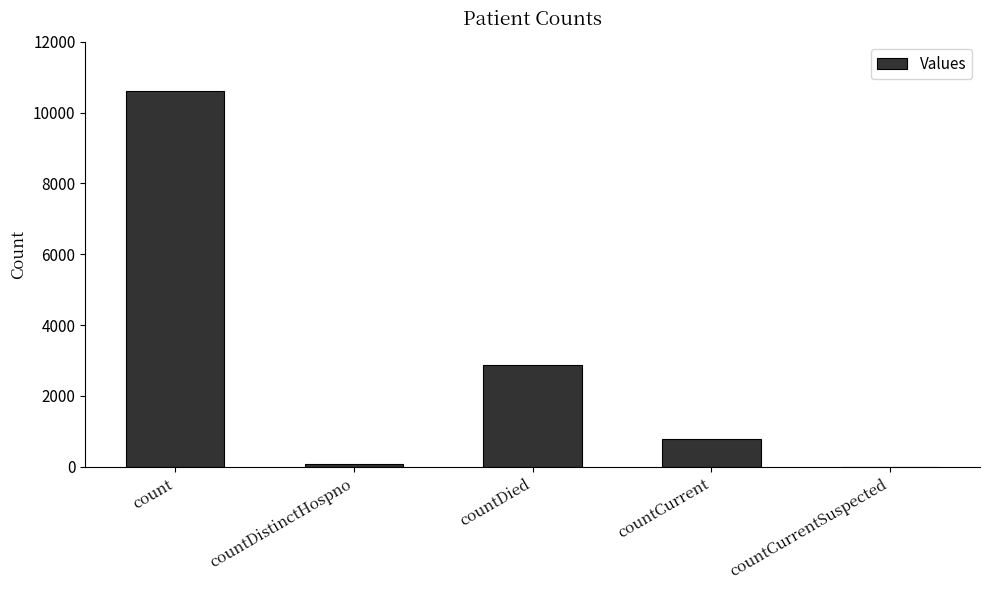

Reading right to left, transcribe all the data shown in this chart.

countCurrentSuspected=0	countCurrent=790	countDied=2871	countDistinctHospno=77	count=10596